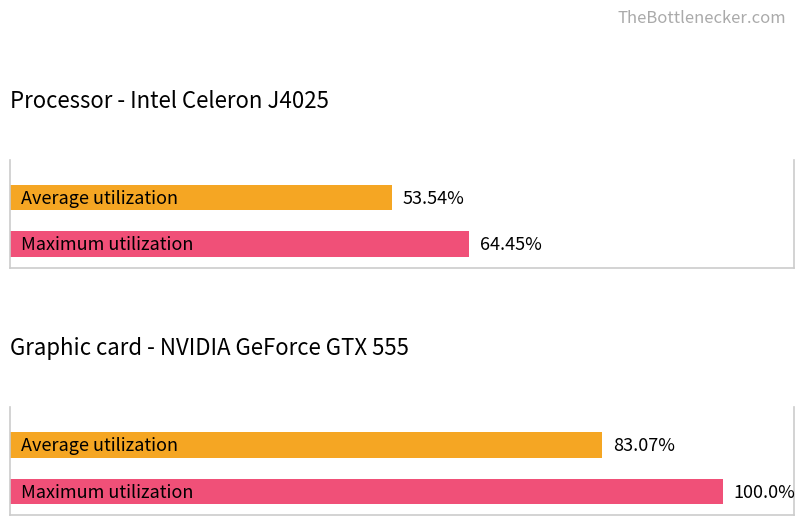

What are all the series names shown in the legend?

Average utilization, Maximum utilization